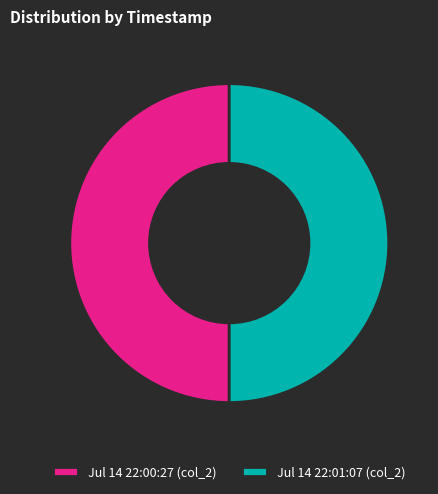

Do Jul 14 22:00:27 (col_2) and Jul 14 22:01:07 (col_2) together represent more than half of the pie?

Yes